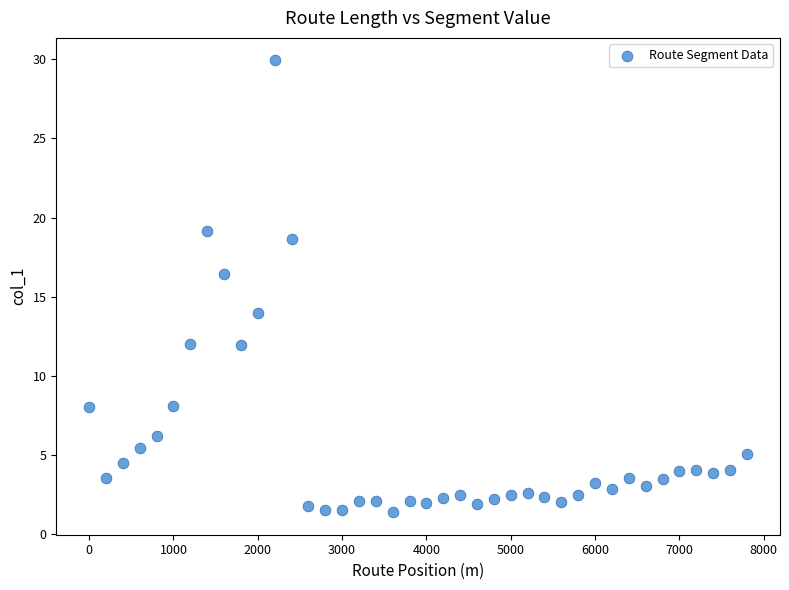

What Y value in the scatter plot is closest to 15?

14.0